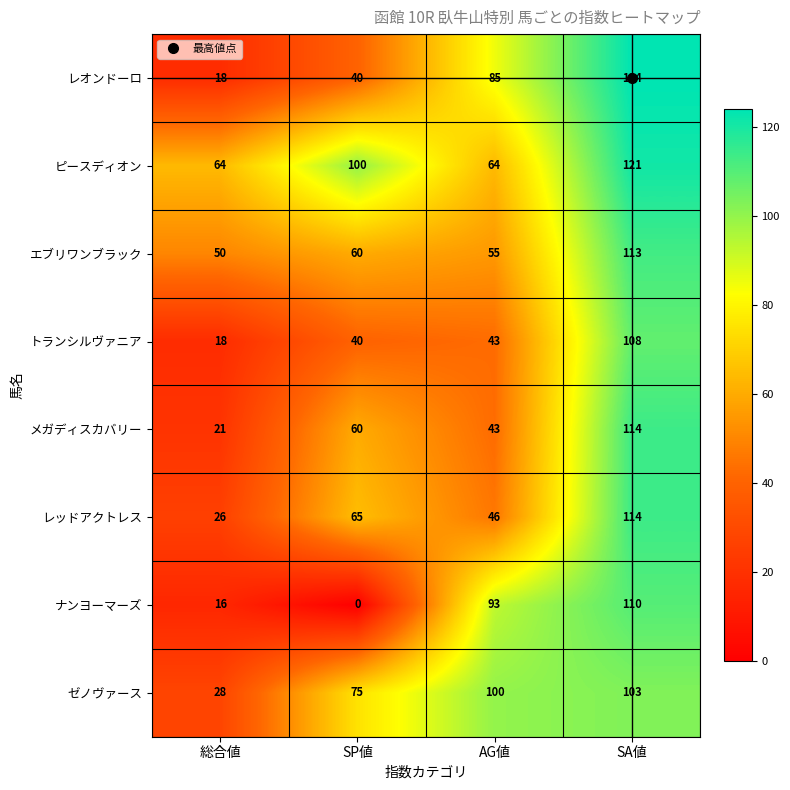

What is the highest value of the レオンドーロ series?

124